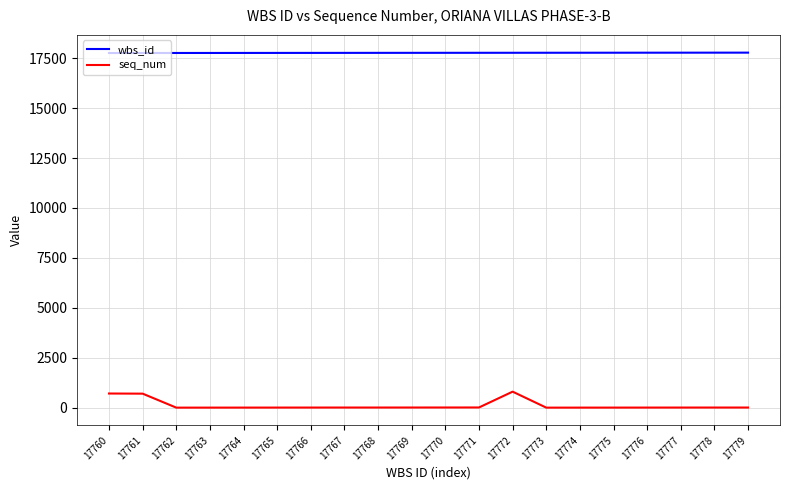

Is it true that wbs_id equals 10829 at 17765?

False